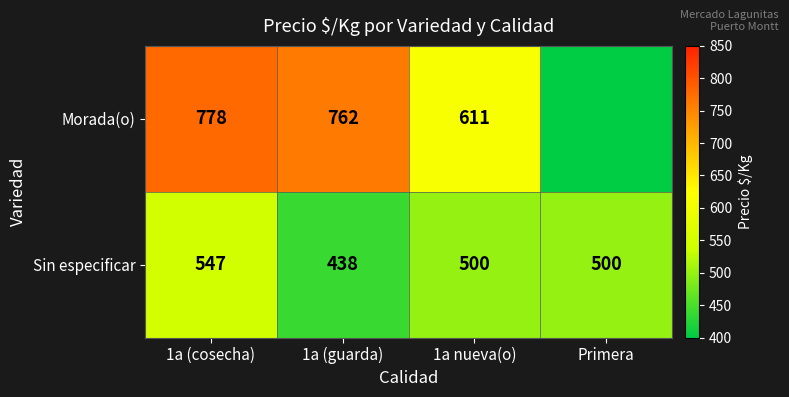

What is the maximum value shown in the chart?

778